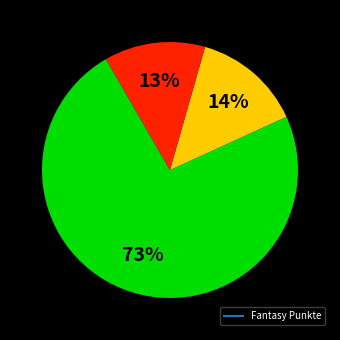

Is there any slice that represents more than half of the pie?

Yes